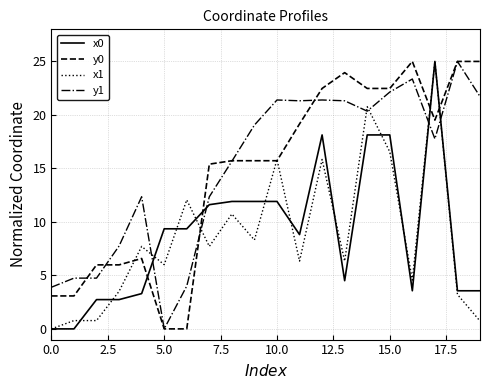

What is the highest value of the x0 series?

25.0